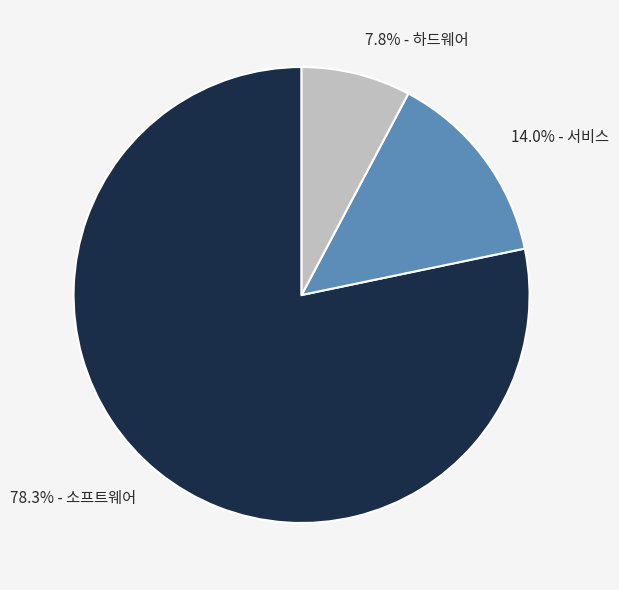

Is the sum of 7.8% - 하드웨어 and 78.3% - 소프트웨어 greater than half?

Yes